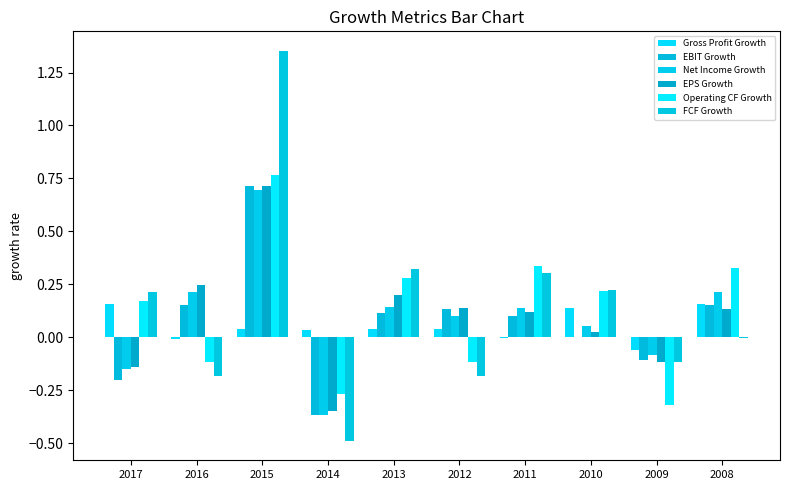

What is the spread (max minus min) of values at 2016?

0.4